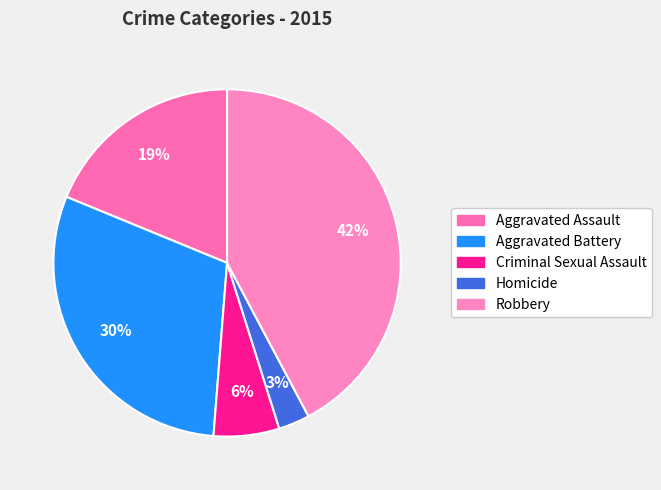

Rank the categories by value from lowest to highest.

Homicide, Criminal Sexual Assault, Aggravated Assault, Aggravated Battery, Robbery